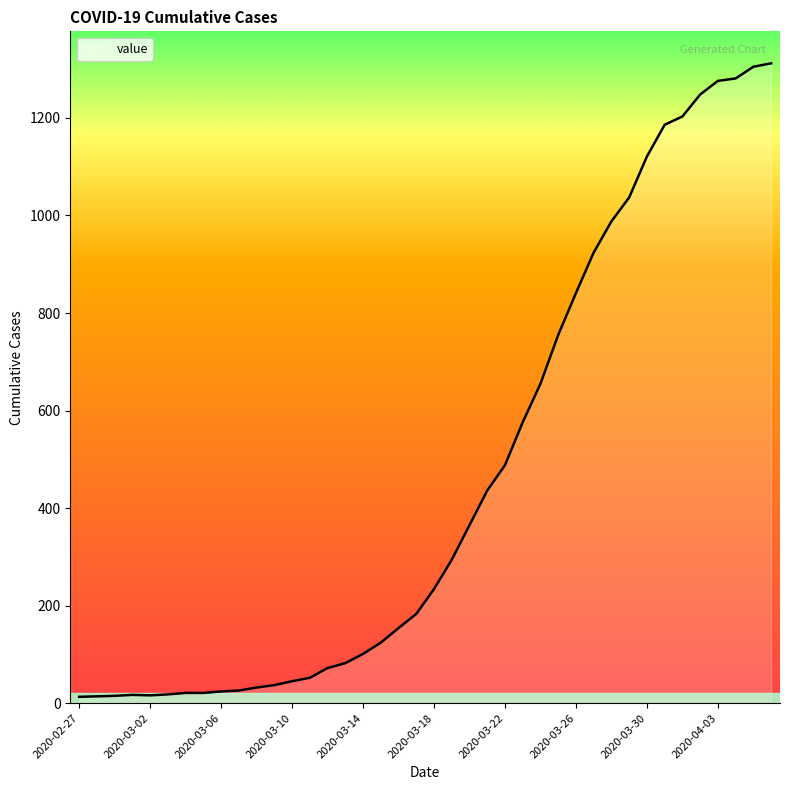

How many series are shown in this chart?

1